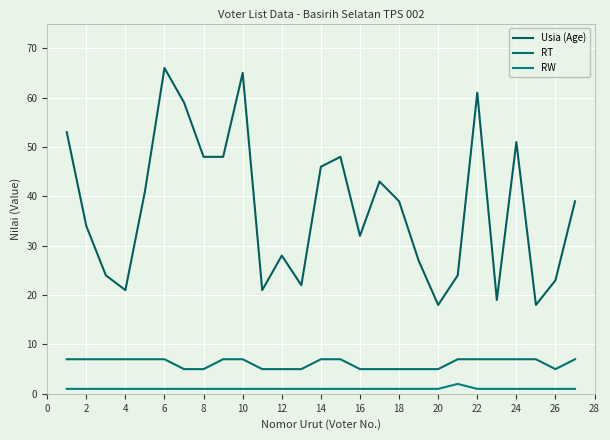

Is this an area chart (filled region under the line)?

No